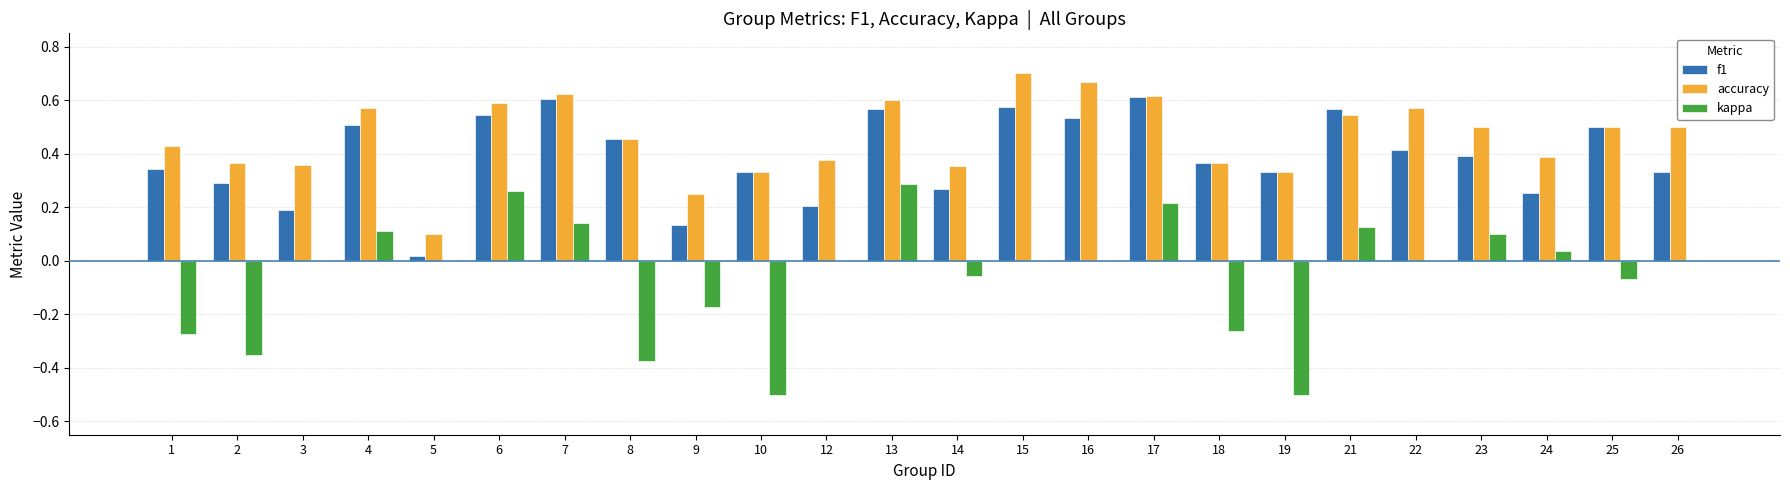

Does the chart contain stacked bars?

No